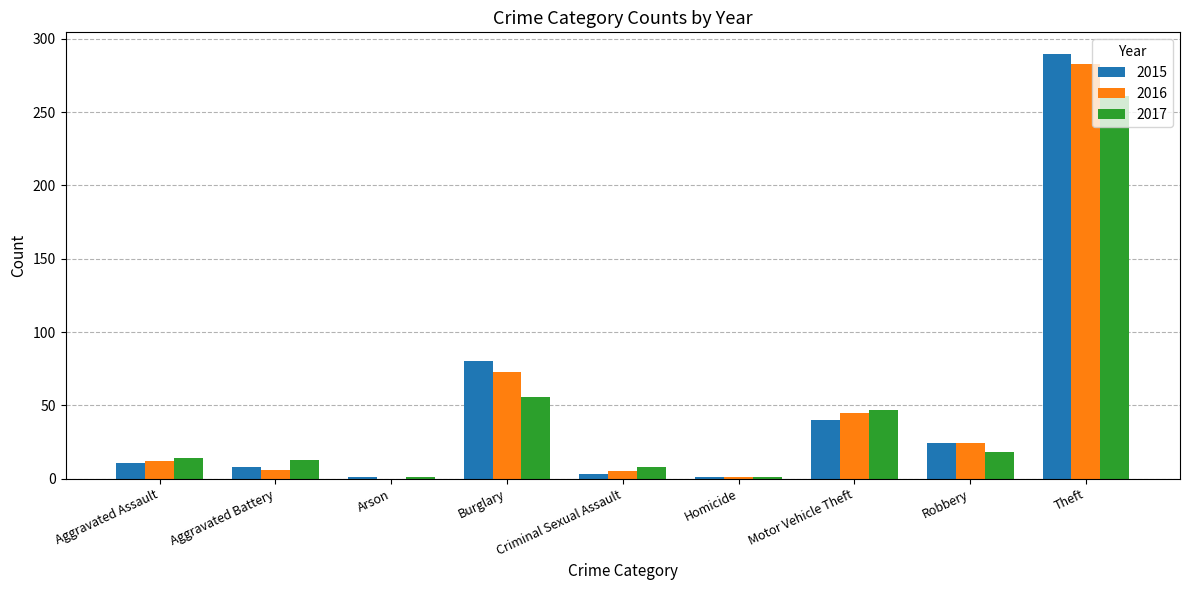

What are all the series names shown in the legend?

2015, 2016, 2017